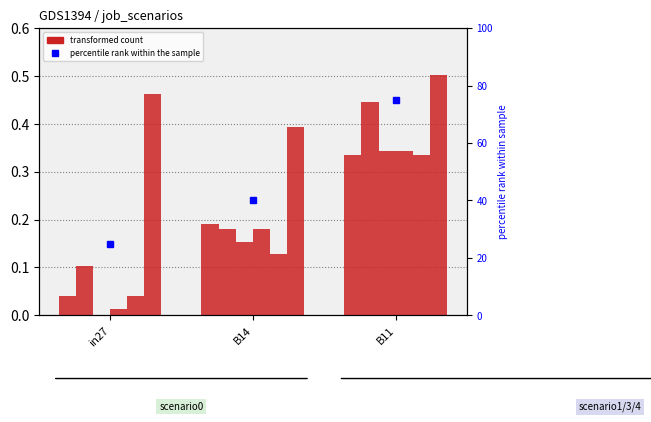

How many groups of bars are there?

3